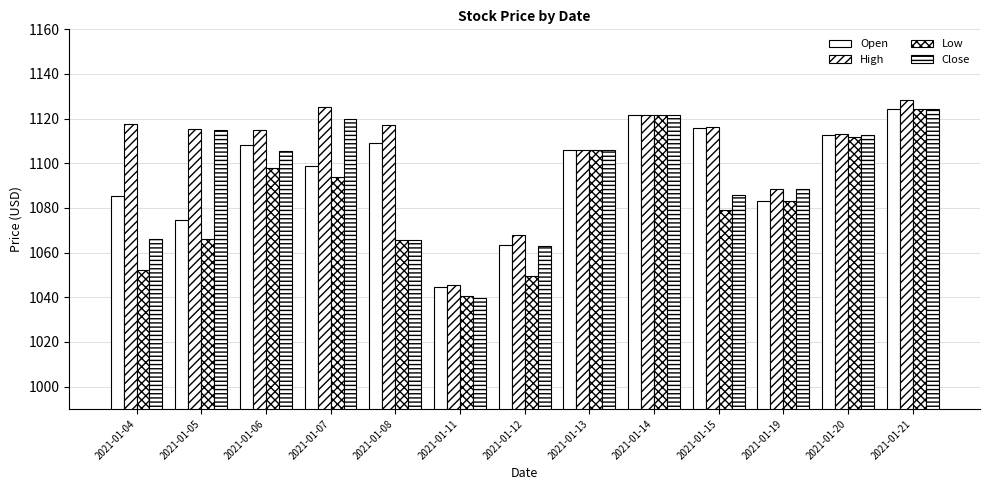

How many distinct data groups are displayed?

4